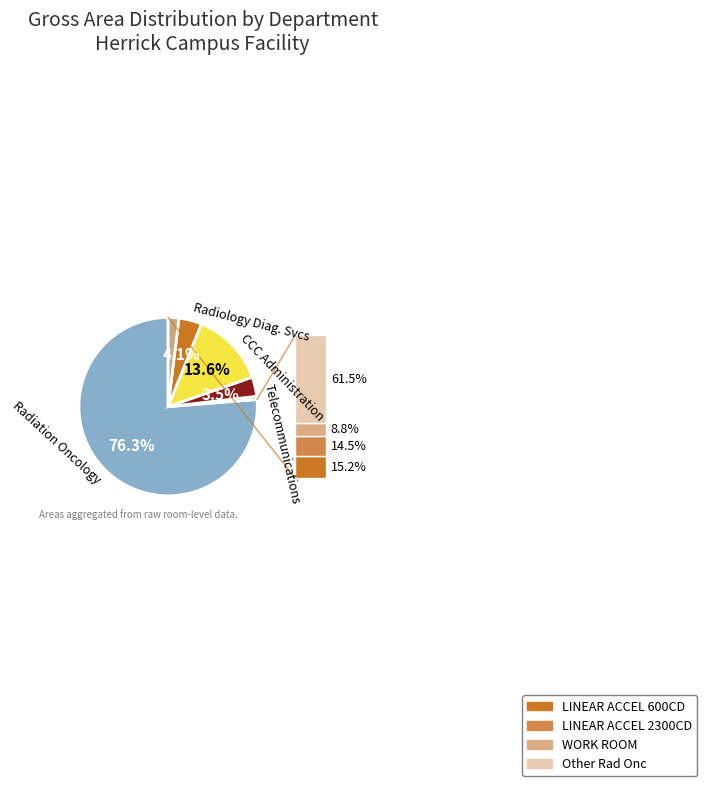

Is there a majority slice in this chart?

Yes